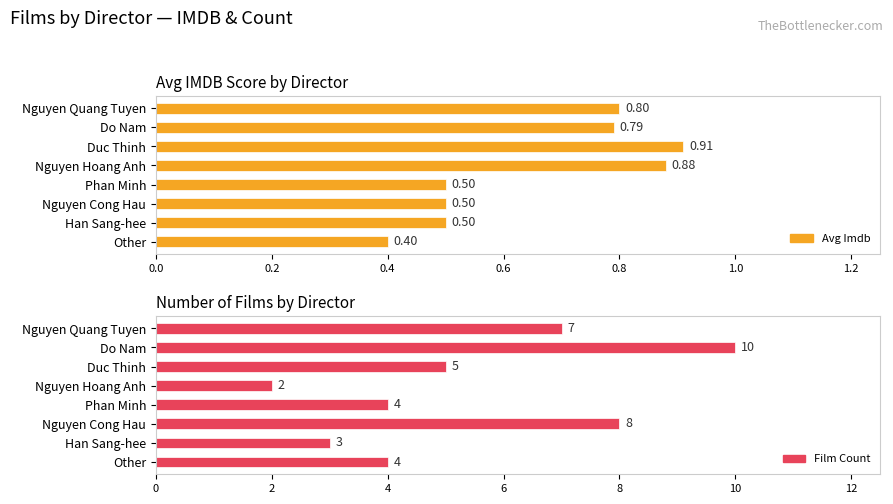

How many distinct data groups are displayed?

2